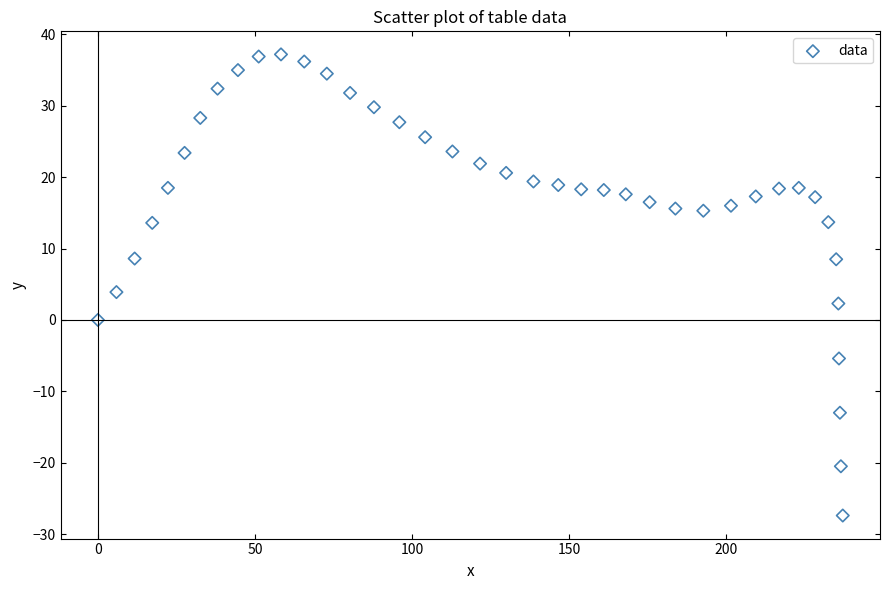

What is the range of X values (max minus min)?

237.2